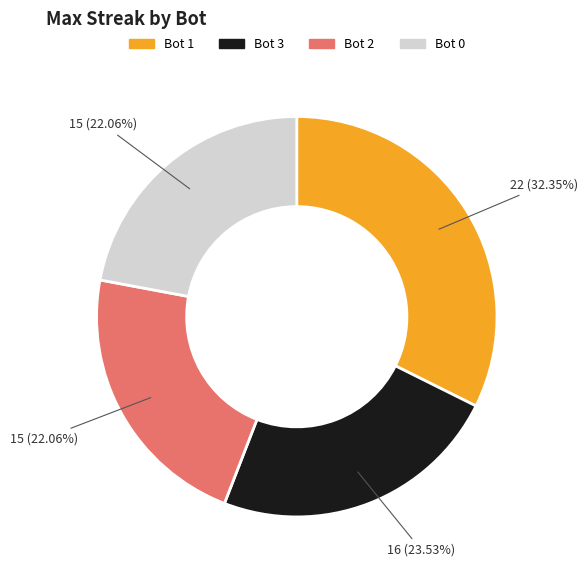

Does any single category account for the majority?

No